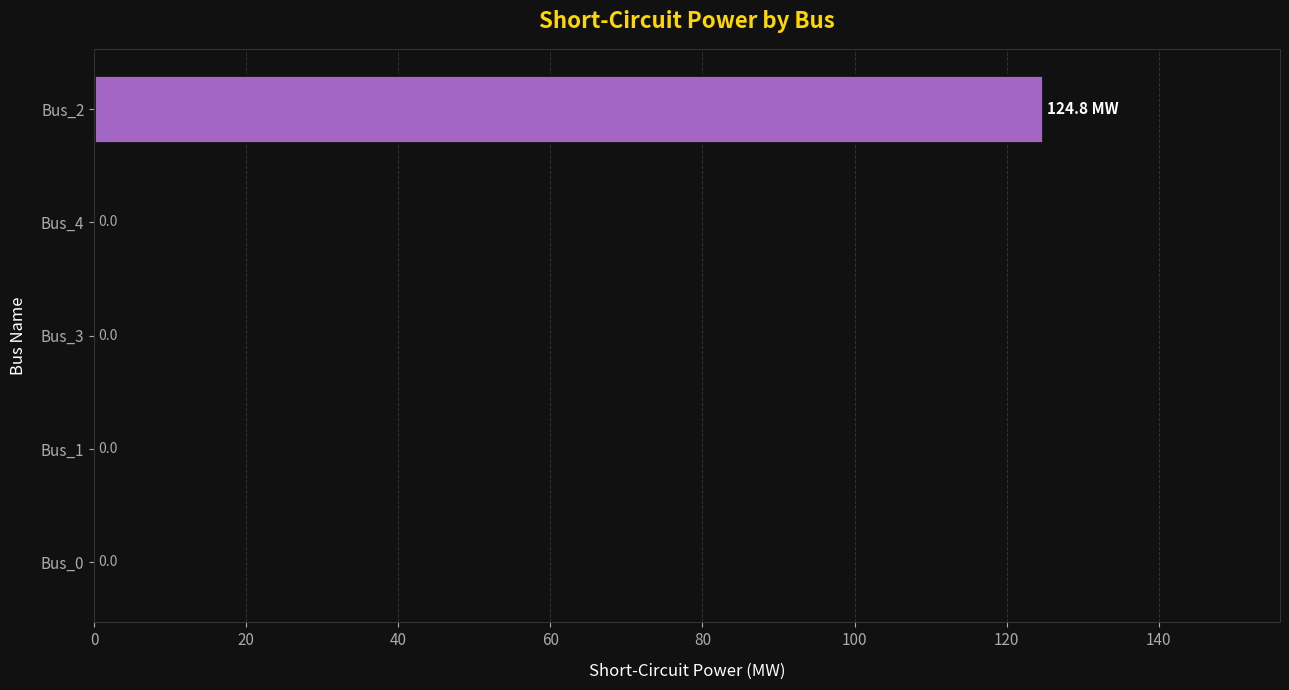

True or false: the data shows 0.0 at Bus_3.

True